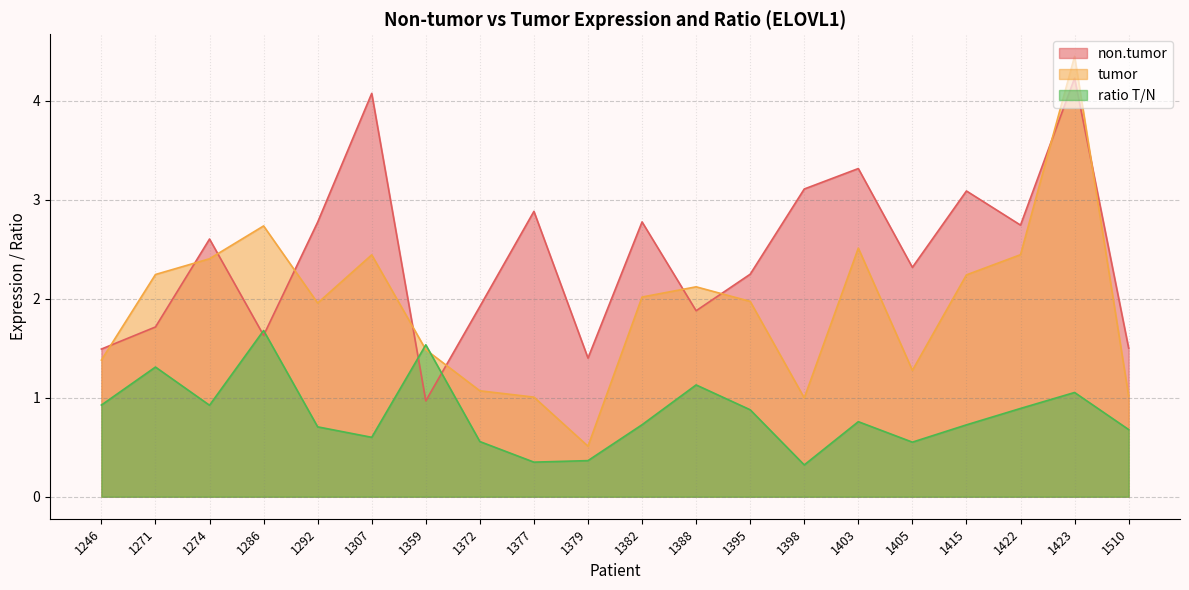

Reading left to right, what are all the values shown in this chart?

non.tumor: 1.5	1.7	2.6	1.6	2.8	4.1	1.0	1.9	2.9	1.4	2.8	1.9	2.2	3.1	3.3	2.3	3.1	2.7	4.2	1.5
tumor: 1.4	2.2	2.4	2.7	2.0	2.4	1.5	1.1	1.0	0.5	2.0	2.1	2.0	1.0	2.5	1.3	2.2	2.4	4.4	1.0
ratio T/N: 0.9	1.3	0.9	1.7	0.7	0.6	1.5	0.6	0.3	0.4	0.7	1.1	0.9	0.3	0.8	0.6	0.7	0.9	1.1	0.7